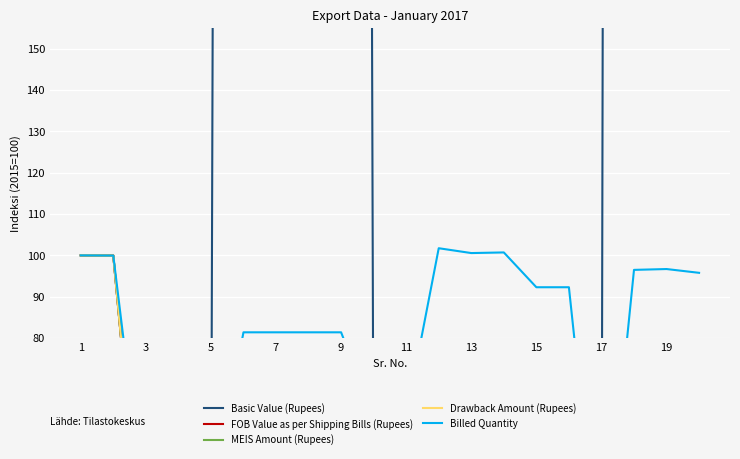

How many categories are shown in the chart?

20